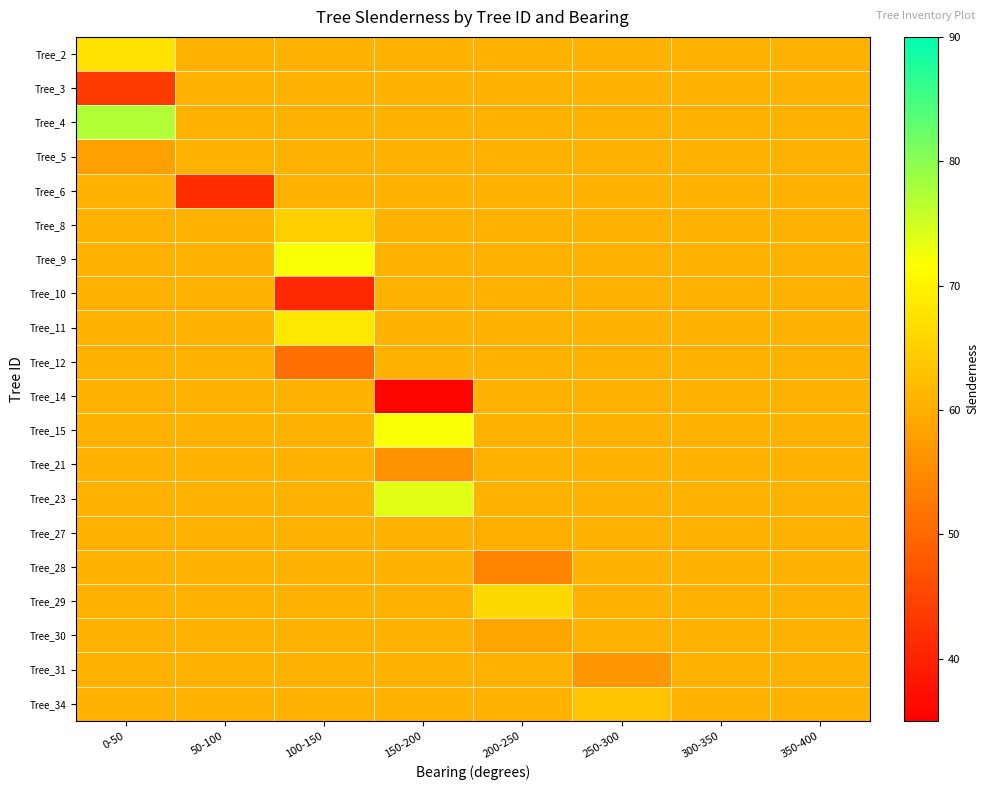

Reading left to right, list all the values displayed in this chart.

Tree_2: 0-50=67.6	50-100=60.7	100-150=60.7	150-200=60.7	200-250=60.7	250-300=60.7	300-350=60.7	350-400=60.7
Tree_3: 0-50=43.5	50-100=60.7	100-150=60.7	150-200=60.7	200-250=60.7	250-300=60.7	300-350=60.7	350-400=60.7
Tree_4: 0-50=77.2	50-100=60.7	100-150=60.7	150-200=60.7	200-250=60.7	250-300=60.7	300-350=60.7	350-400=60.7
Tree_5: 0-50=58.1	50-100=60.7	100-150=60.7	150-200=60.7	200-250=60.7	250-300=60.7	300-350=60.7	350-400=60.7
Tree_6: 0-50=60.7	50-100=41.5	100-150=60.7	150-200=60.7	200-250=60.7	250-300=60.7	300-350=60.7	350-400=60.7
Tree_8: 0-50=60.7	50-100=60.7	100-150=64.7	150-200=60.7	200-250=60.7	250-300=60.7	300-350=60.7	350-400=60.7
Tree_9: 0-50=60.7	50-100=60.7	100-150=72.0	150-200=60.7	200-250=60.7	250-300=60.7	300-350=60.7	350-400=60.7
Tree_10: 0-50=60.7	50-100=60.7	100-150=40.9	150-200=60.7	200-250=60.7	250-300=60.7	300-350=60.7	350-400=60.7
Tree_11: 0-50=60.7	50-100=60.7	100-150=68.3	150-200=60.7	200-250=60.7	250-300=60.7	300-350=60.7	350-400=60.7
Tree_12: 0-50=60.7	50-100=60.7	100-150=51.0	150-200=60.7	200-250=60.7	250-300=60.7	300-350=60.7	350-400=60.7
Tree_14: 0-50=60.7	50-100=60.7	100-150=60.7	150-200=35.8	200-250=60.7	250-300=60.7	300-350=60.7	350-400=60.7
Tree_15: 0-50=60.7	50-100=60.7	100-150=60.7	150-200=72.0	200-250=60.7	250-300=60.7	300-350=60.7	350-400=60.7
Tree_21: 0-50=60.7	50-100=60.7	100-150=60.7	150-200=56.1	200-250=60.7	250-300=60.7	300-350=60.7	350-400=60.7
Tree_23: 0-50=60.7	50-100=60.7	100-150=60.7	150-200=73.7	200-250=60.7	250-300=60.7	300-350=60.7	350-400=60.7
Tree_27: 0-50=60.7	50-100=60.7	100-150=60.7	150-200=60.7	200-250=60.3	250-300=60.7	300-350=60.7	350-400=60.7
Tree_28: 0-50=60.7	50-100=60.7	100-150=60.7	150-200=60.7	200-250=54.0	250-300=60.7	300-350=60.7	350-400=60.7
Tree_29: 0-50=60.7	50-100=60.7	100-150=60.7	150-200=60.7	200-250=66.0	250-300=60.7	300-350=60.7	350-400=60.7
Tree_30: 0-50=60.7	50-100=60.7	100-150=60.7	150-200=60.7	200-250=58.9	250-300=60.7	300-350=60.7	350-400=60.7
Tree_31: 0-50=60.7	50-100=60.7	100-150=60.7	150-200=60.7	200-250=60.7	250-300=56.8	300-350=60.7	350-400=60.7
Tree_34: 0-50=60.7	50-100=60.7	100-150=60.7	150-200=60.7	200-250=60.7	250-300=63.0	300-350=60.7	350-400=60.7